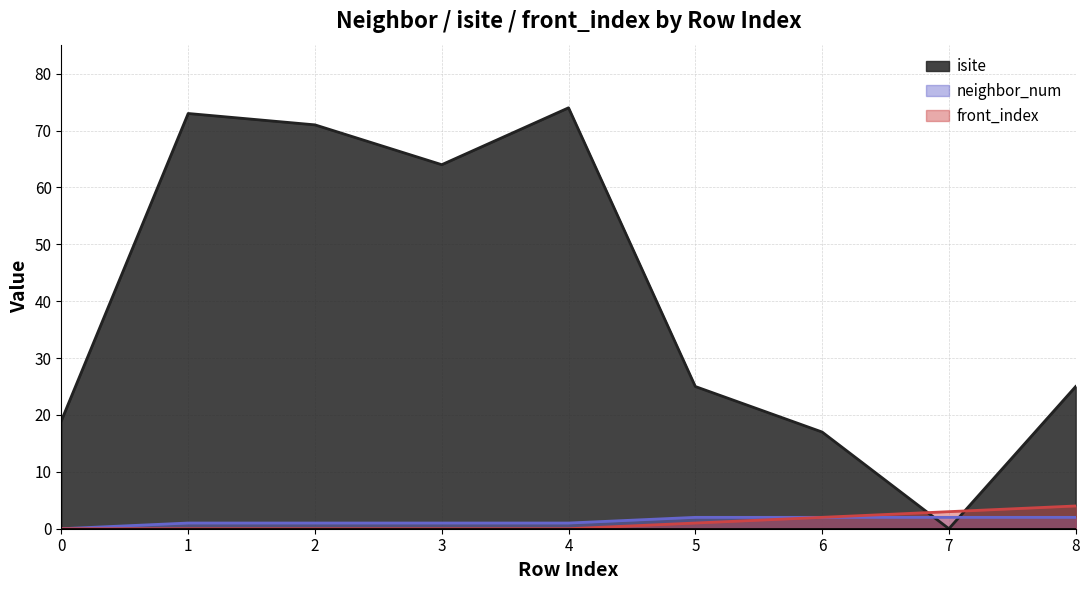

Which series has the widest spread of values?

isite